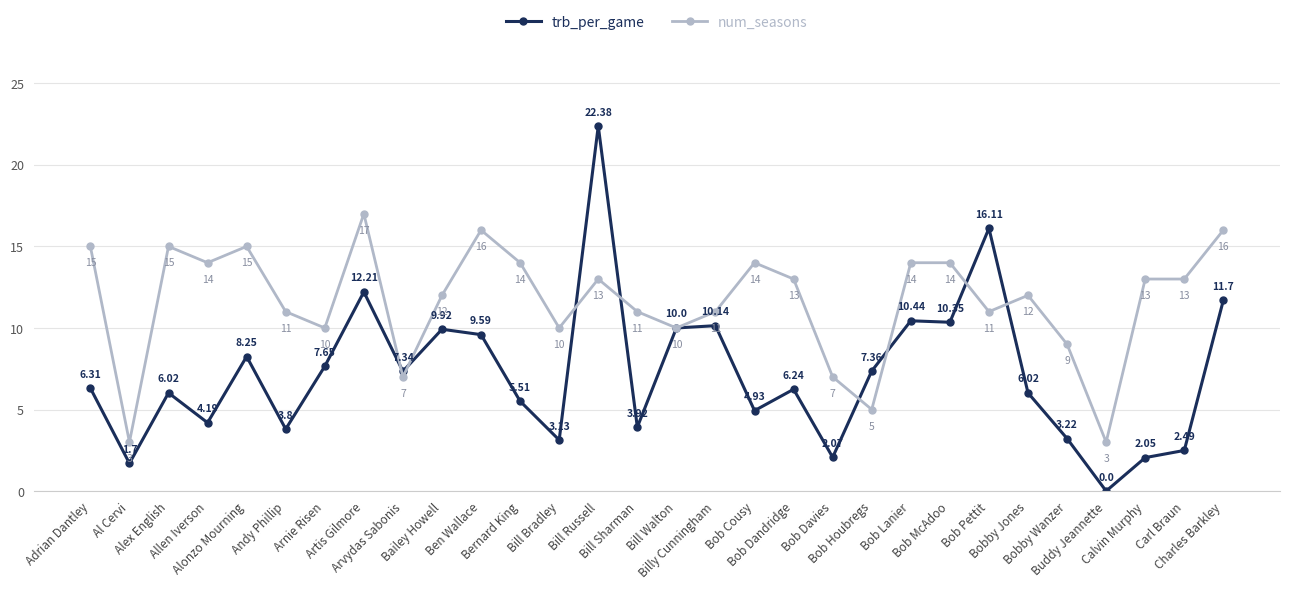

List the series in order of their overall mean, highest first.

num_seasons, trb_per_game